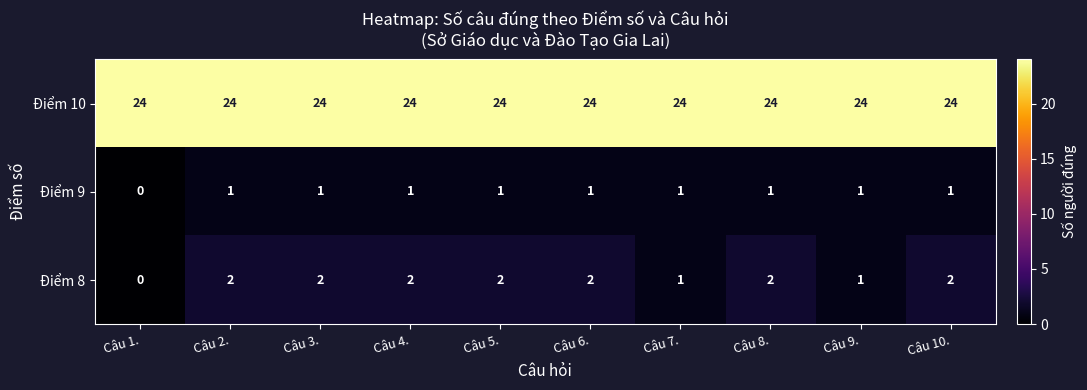

Which series has the widest spread of values?

Điểm 8